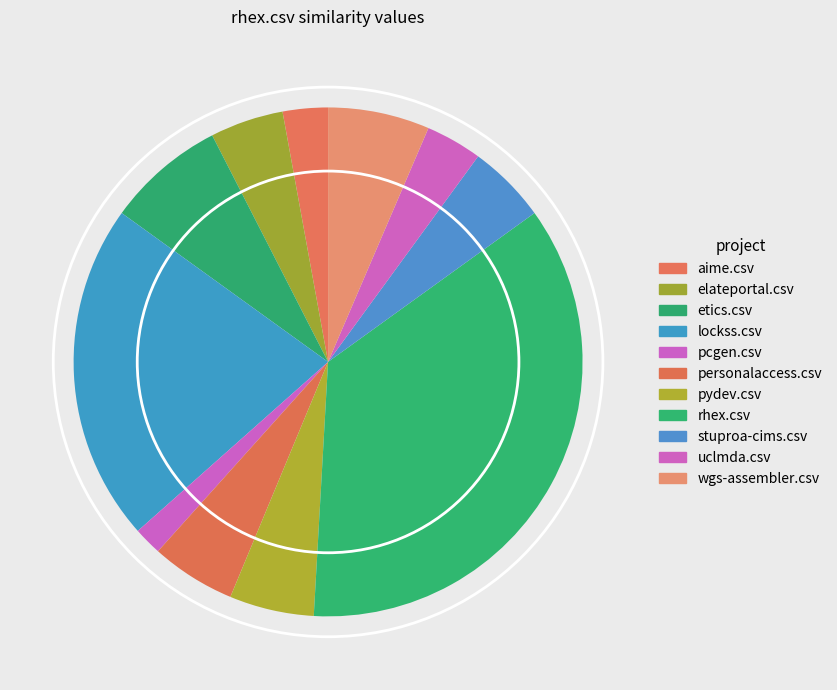

Is rhex.csv the majority of the pie?

No